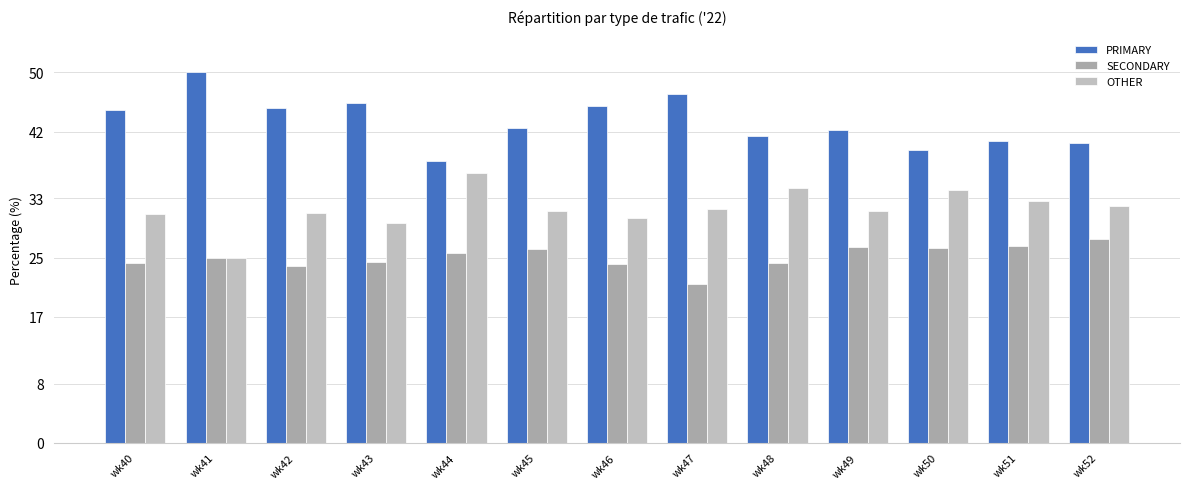

What is the spread (max minus min) of values at wk48?

17.2